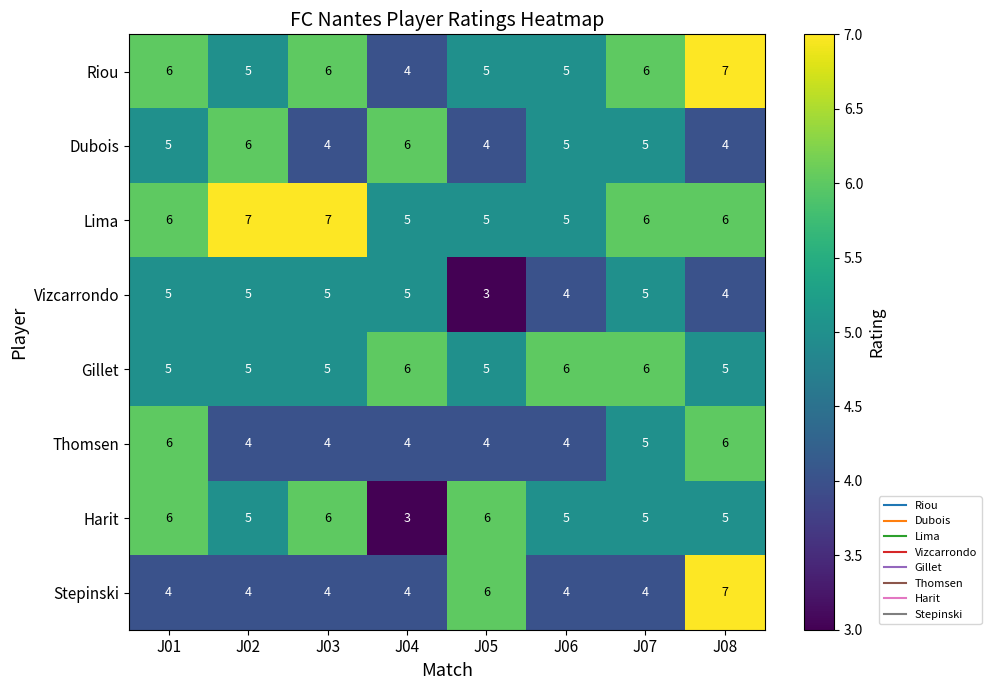

Between J01 and J04, which series saw the biggest shift?

Harit